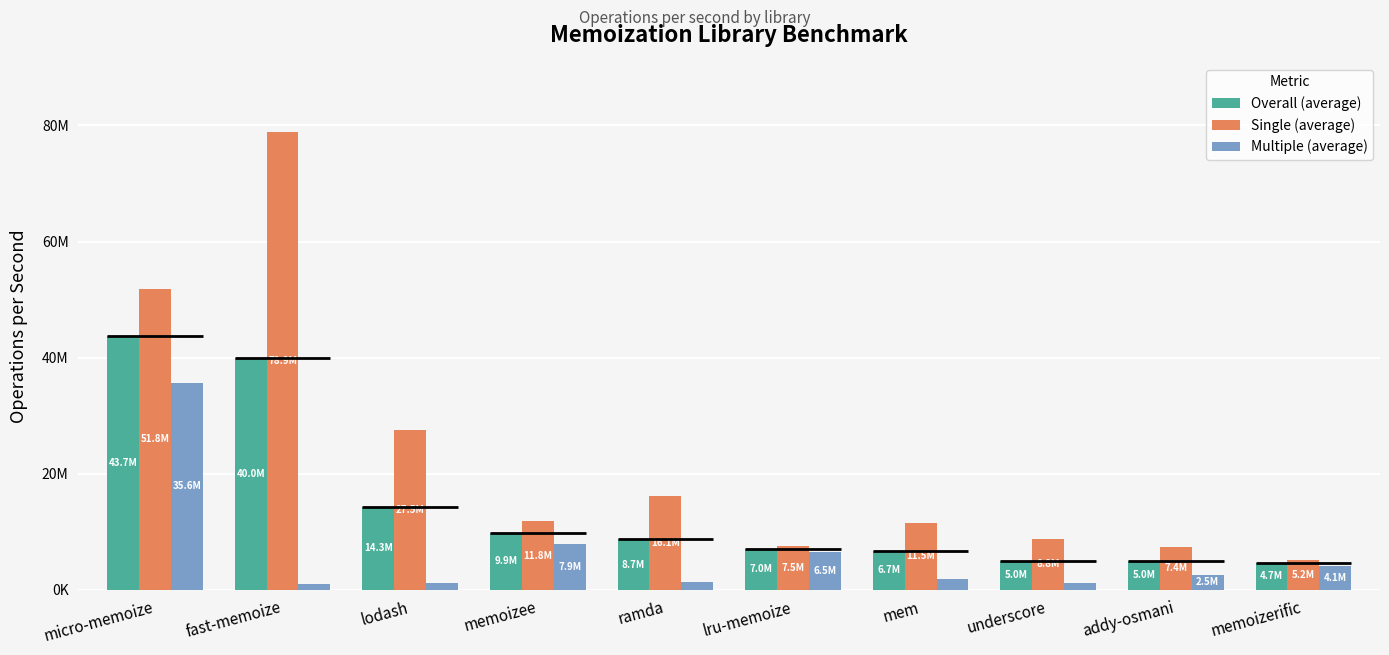

How many groups of bars are there?

10